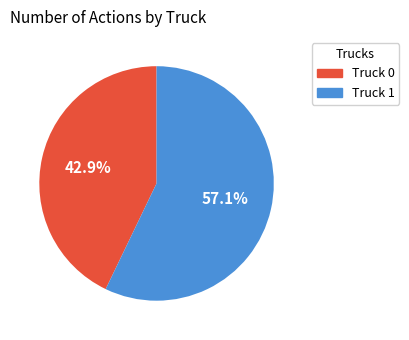

Which category has the smallest portion of the pie?

Truck 0